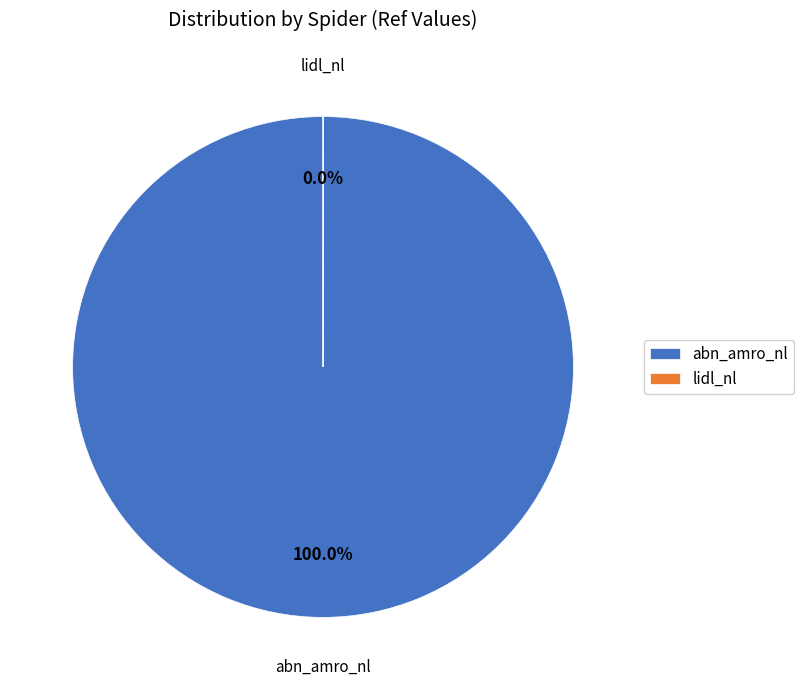

Rank the categories by value from lowest to highest.

lidl_nl, abn_amro_nl